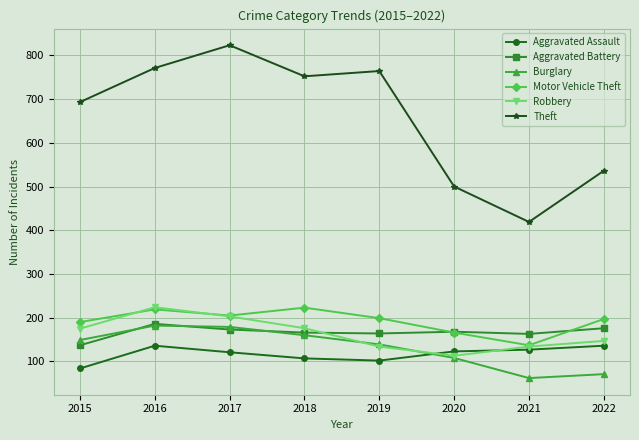

What is the sum of all Burglary values?

1050